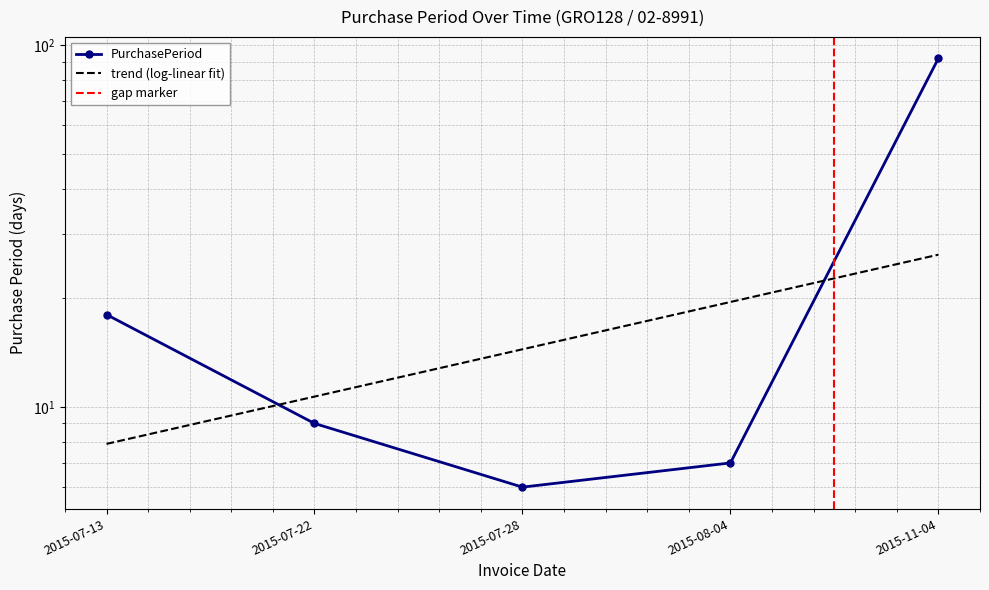

Read the value at 2015-07-22, to the nearest 5.

10